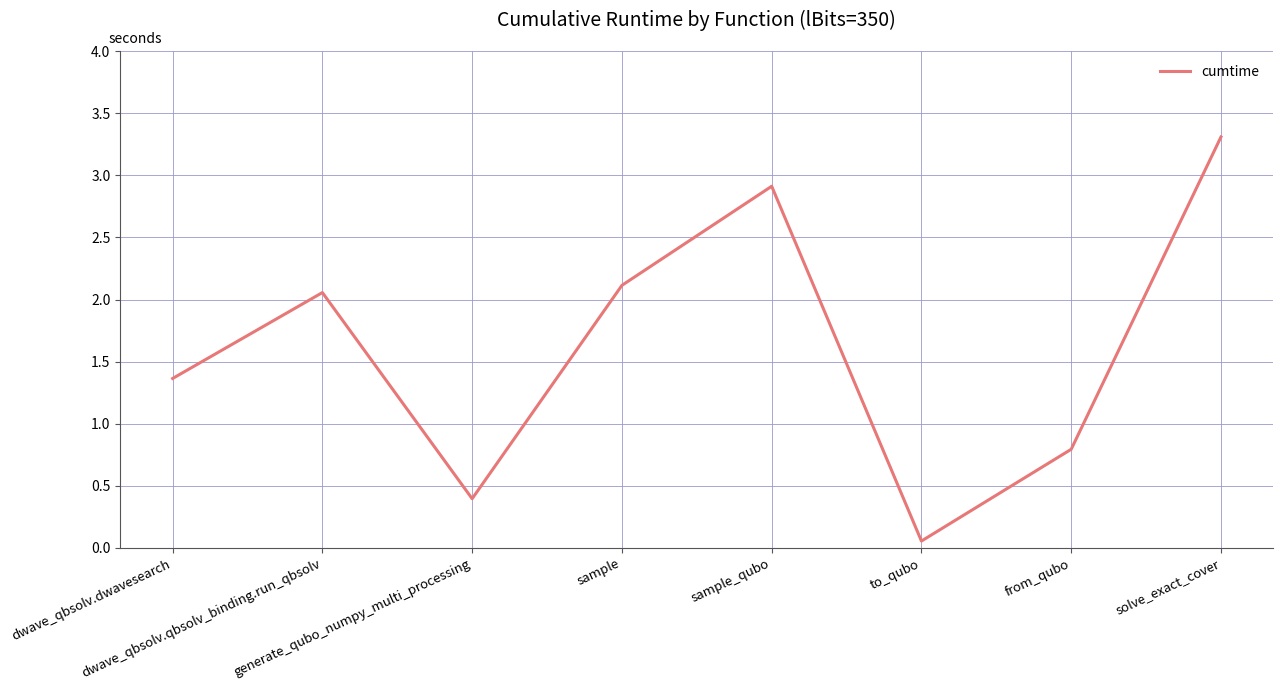

Where is the first local maximum?

dwave_qbsolv.qbsolv_binding.run_qbsolv